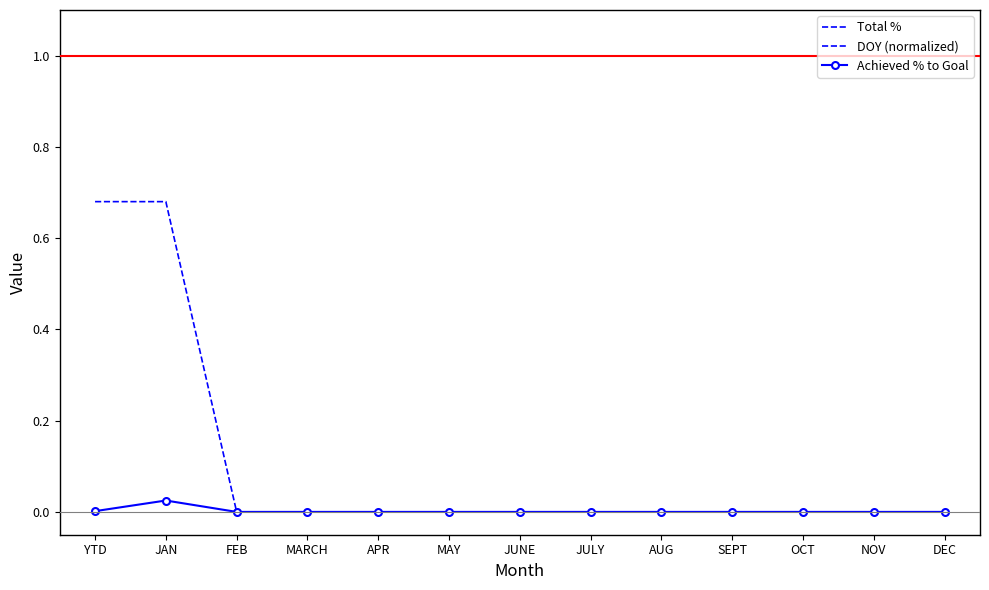

Reading left to right, extract all data points from this chart.

Total %: YTD=1.0	JAN=1.0	FEB=1.0	MARCH=1.0	APR=1.0	MAY=1.0	JUNE=1.0	JULY=1.0	AUG=1.0	SEPT=1.0	OCT=1.0	NOV=1.0	DEC=1.0
DOY (normalized): YTD=0.7	JAN=0.7	FEB=0.0	MARCH=0.0	APR=0.0	MAY=0.0	JUNE=0.0	JULY=0.0	AUG=0.0	SEPT=0.0	OCT=0.0	NOV=0.0	DEC=0.0
Achieved % to Goal: YTD=0.0	JAN=0.0	FEB=0.0	MARCH=0.0	APR=0.0	MAY=0.0	JUNE=0.0	JULY=0.0	AUG=0.0	SEPT=0.0	OCT=0.0	NOV=0.0	DEC=0.0